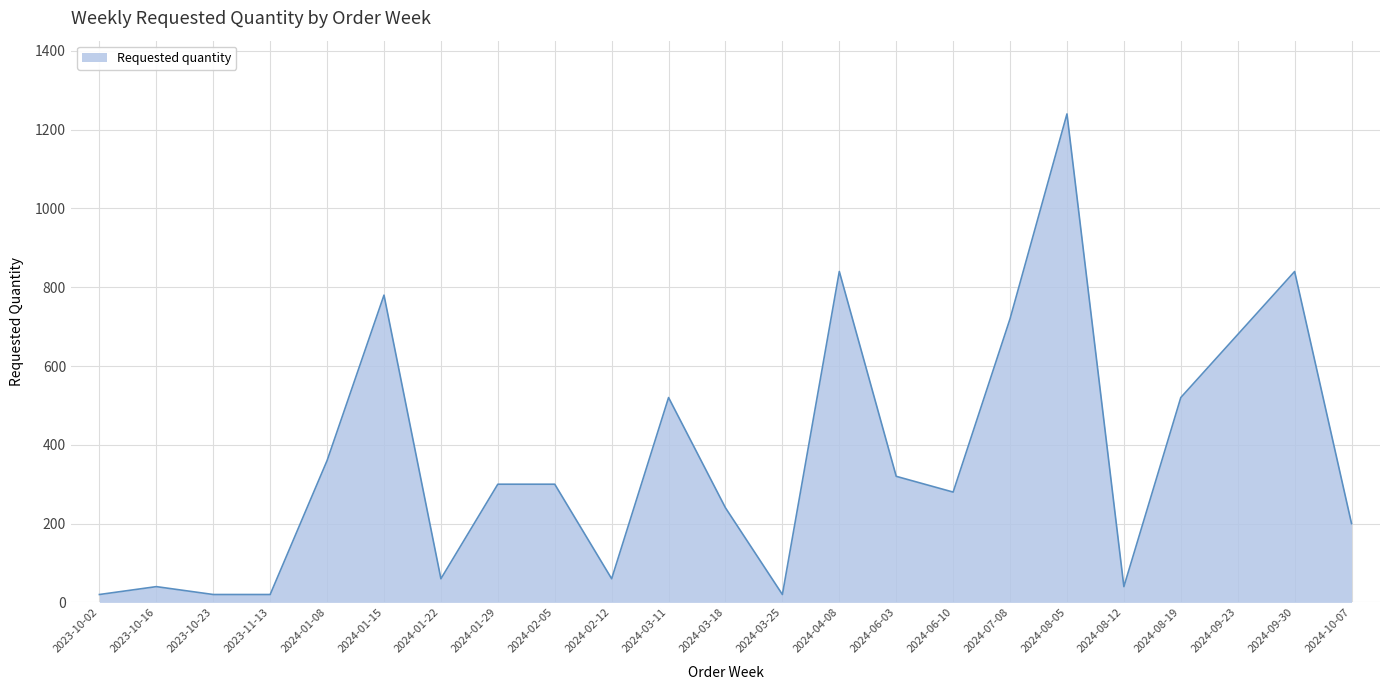

Is it true that the value at 2024-01-29 is 210?

False